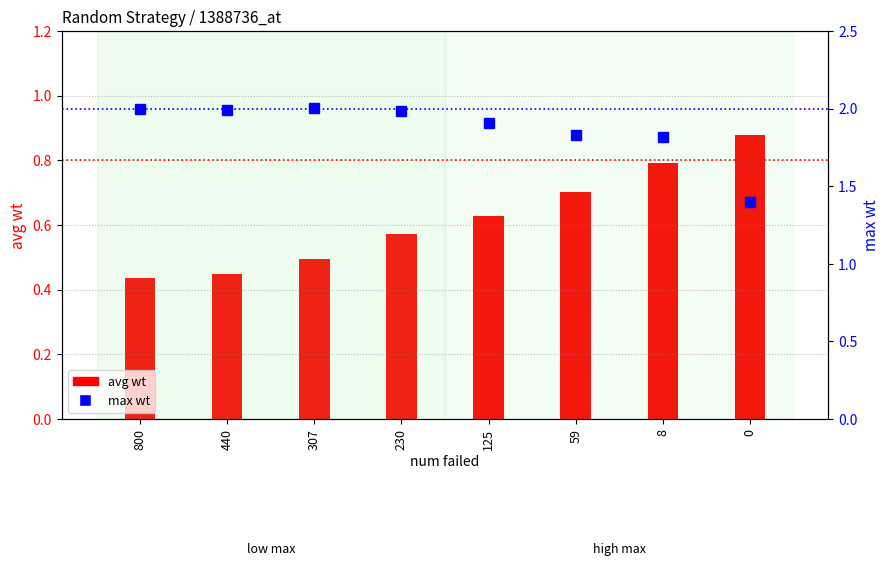

Reading left to right, extract all data points from this chart.

avg wt: 0.4	0.4	0.5	0.6	0.6	0.7	0.8	0.9
max wt: 2.0	2.0	2.0	2.0	1.9	1.8	1.8	1.4